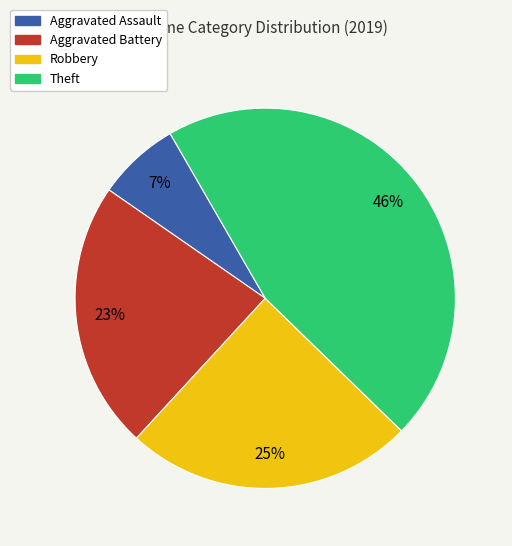

Rank the categories by value from highest to lowest.

Theft, Robbery, Aggravated Battery, Aggravated Assault